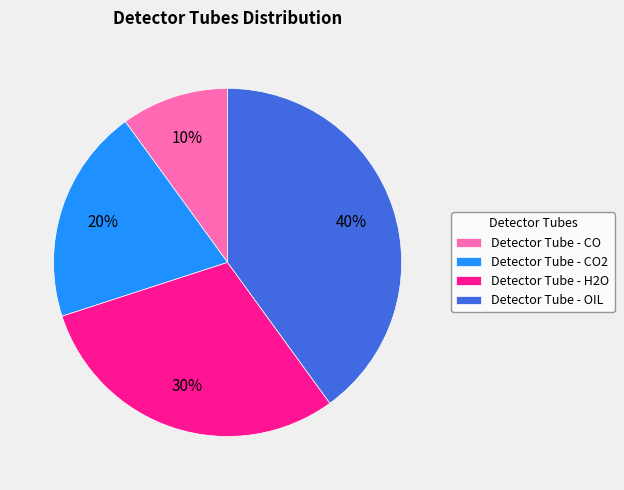

Count the number of slices in the pie.

4